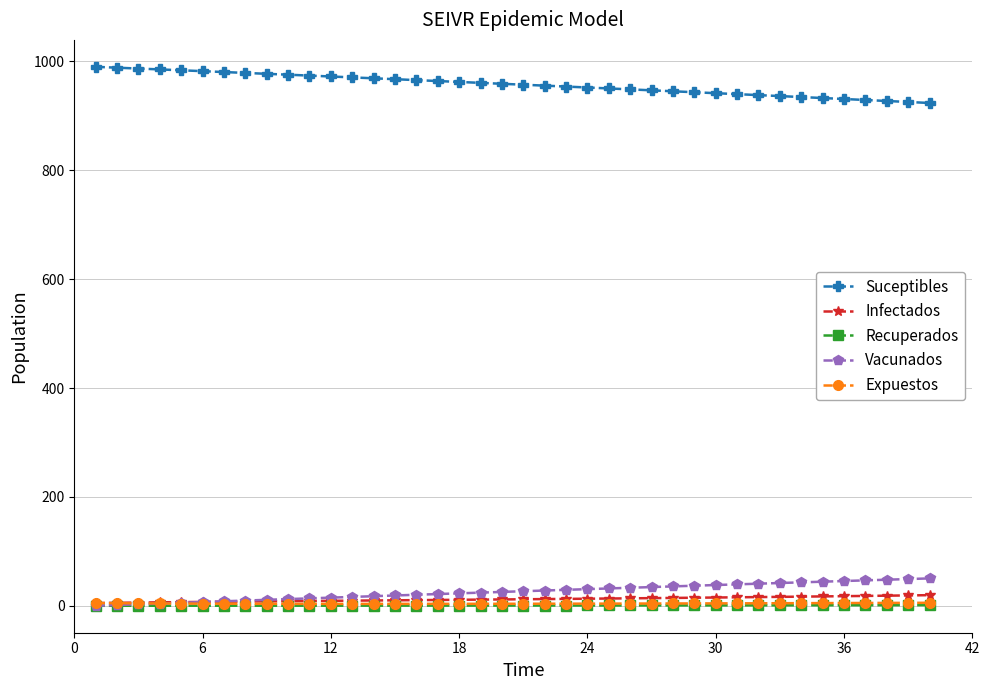

Which series has the largest total across all categories?

Suceptibles